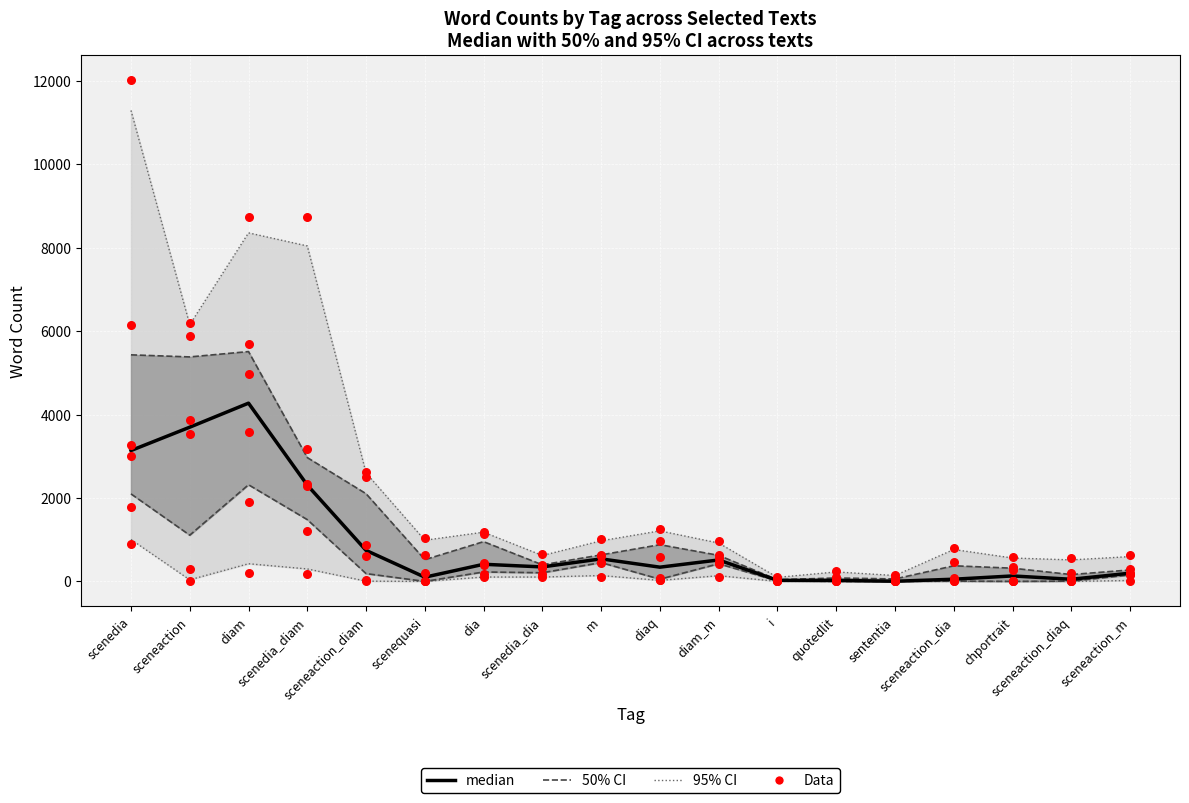

What is the change in value from diaq to sceneaction_diaq?

-290.0